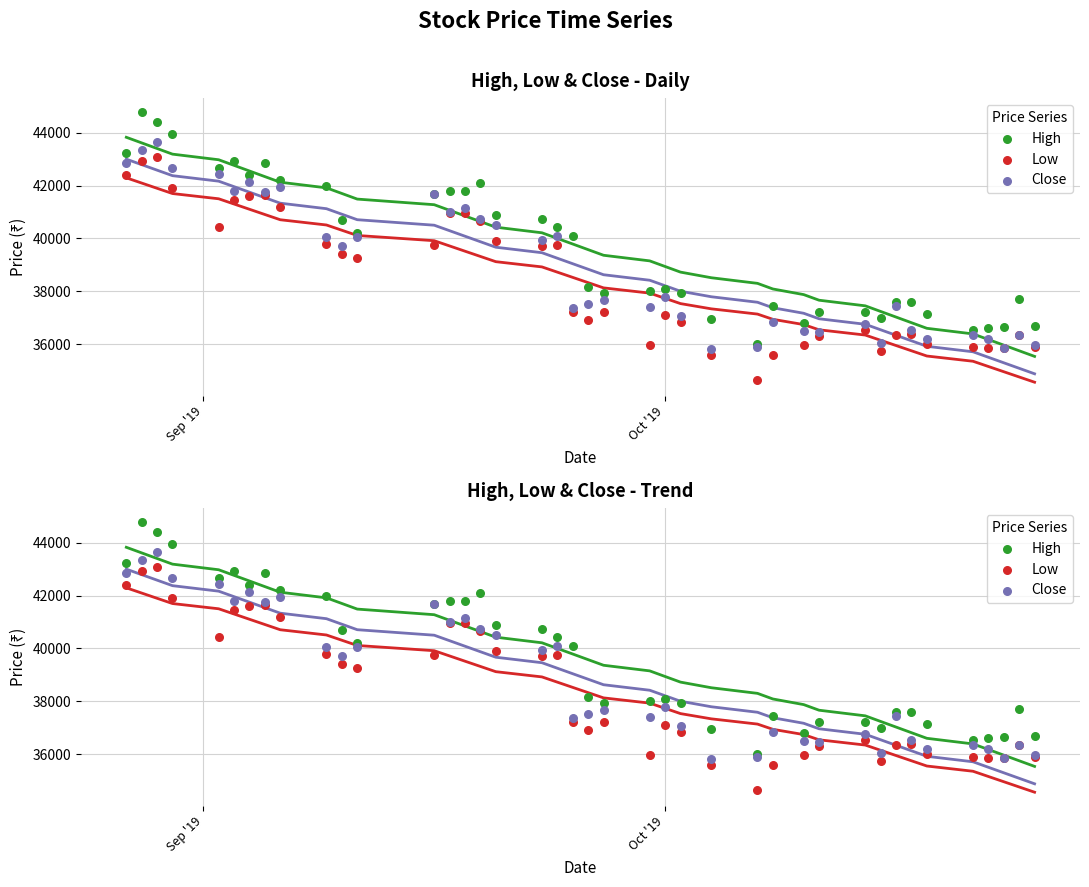

Which series has the largest total across all categories?

High